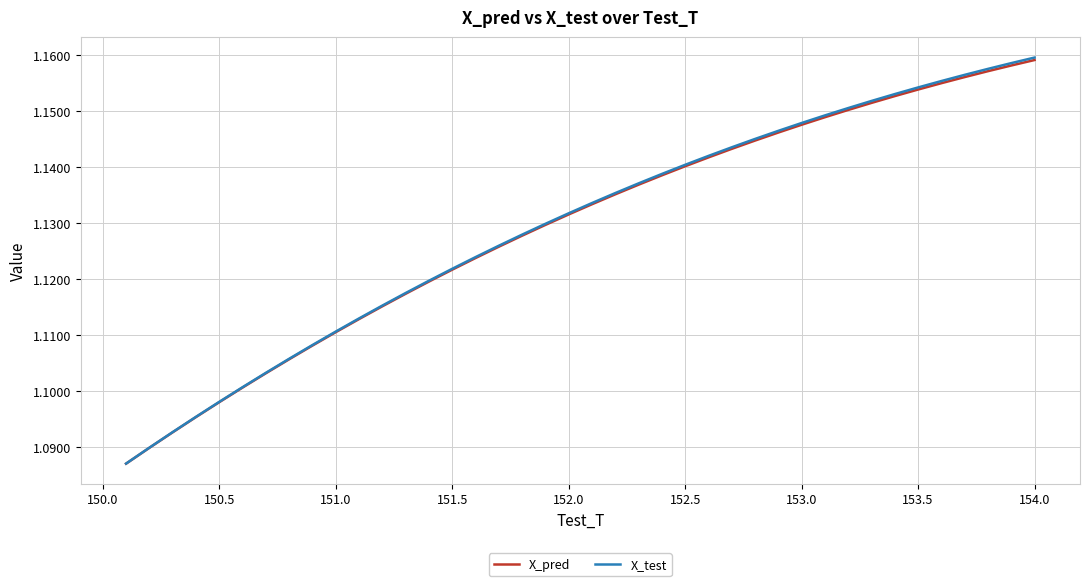

True or false: X_test and X_pred intersect in this chart.

False